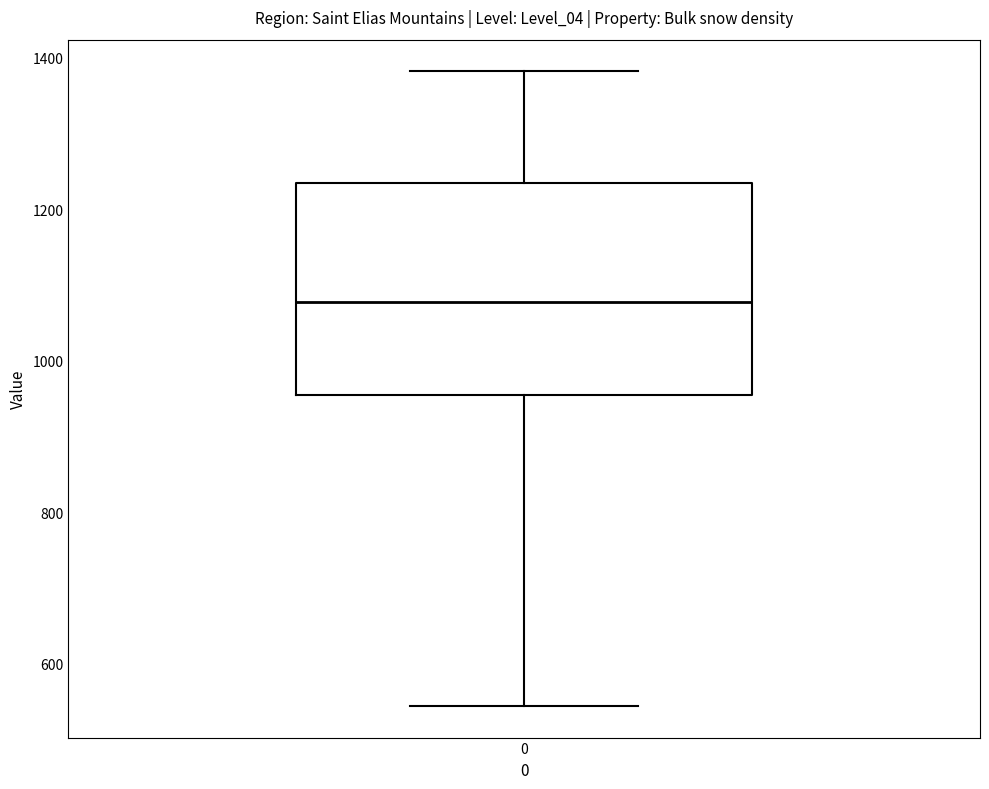

Transcribe this box plot: give where the median line is, the range the box spans, and where the two whiskers end, as read against the y-axis. The values are not printed on the chart, so give them approximately, as read against the axis.

median 1080, box 960 to 1240, whiskers 540 to 1380